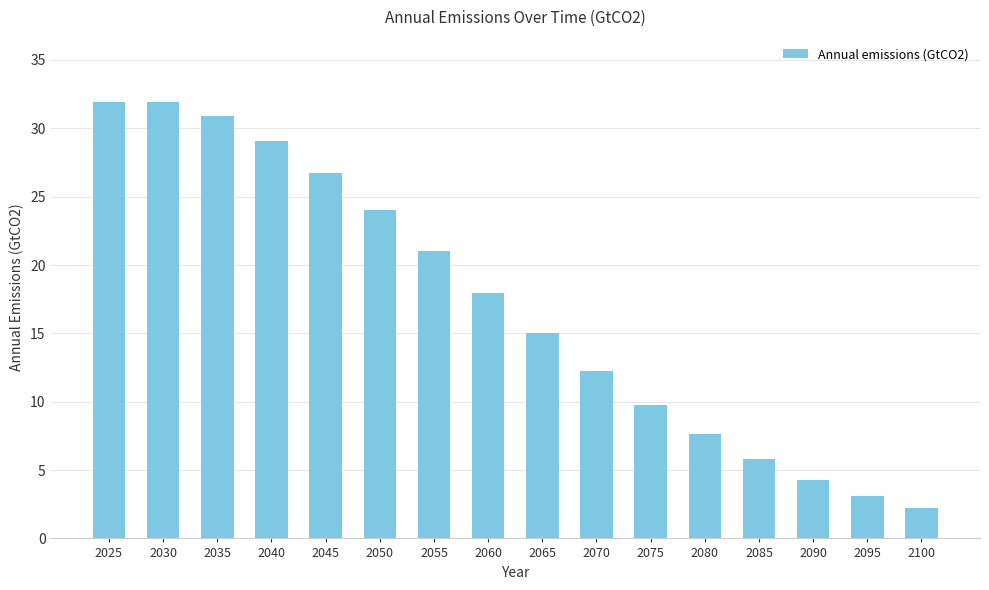

What is the minimum value shown in the chart?

2.2